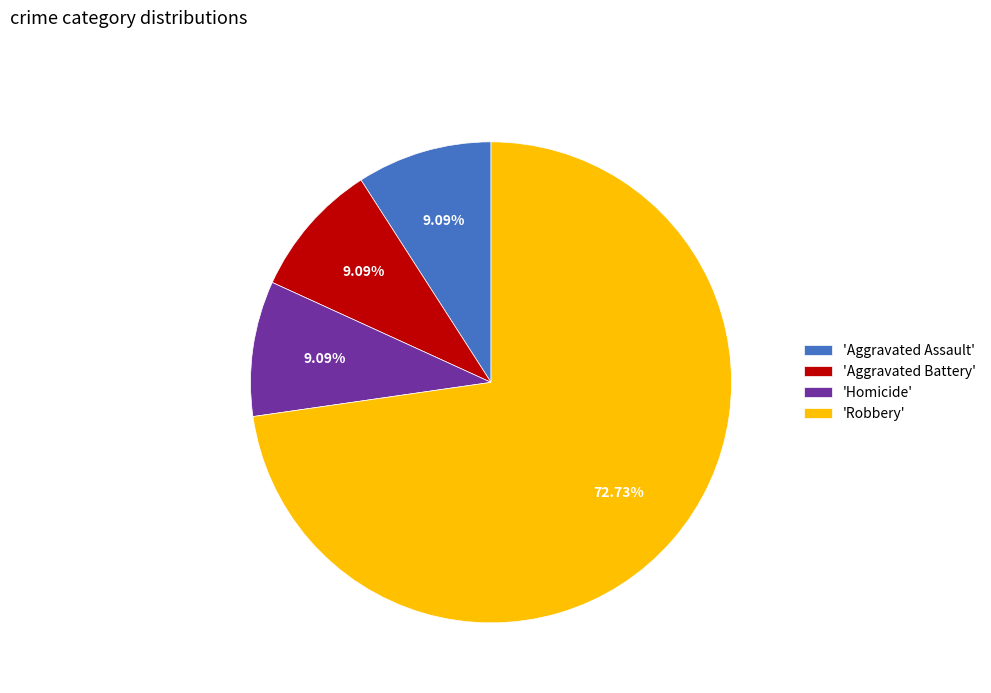

Is the sum of 'Homicide' and 'Robbery' greater than half?

Yes